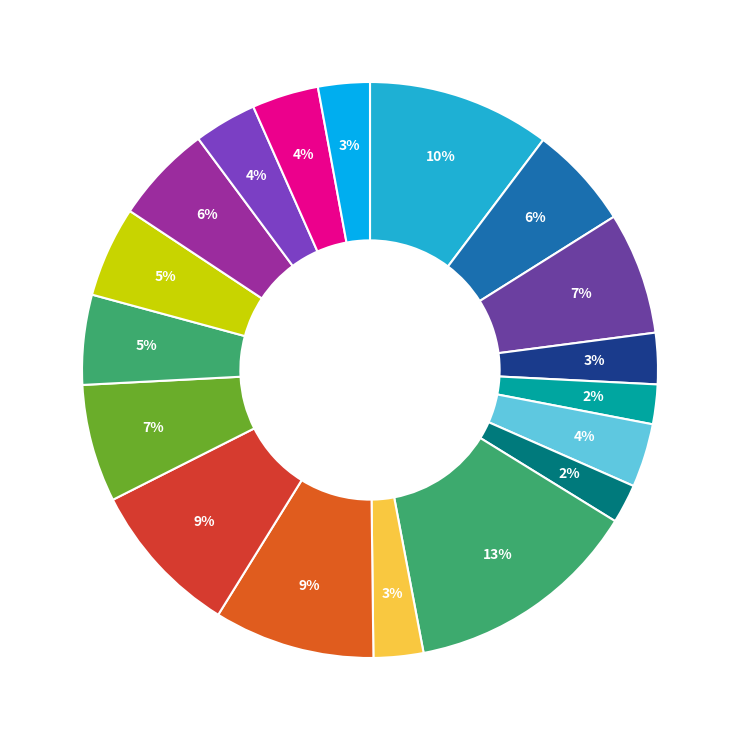

How many slices are in this pie chart?

18